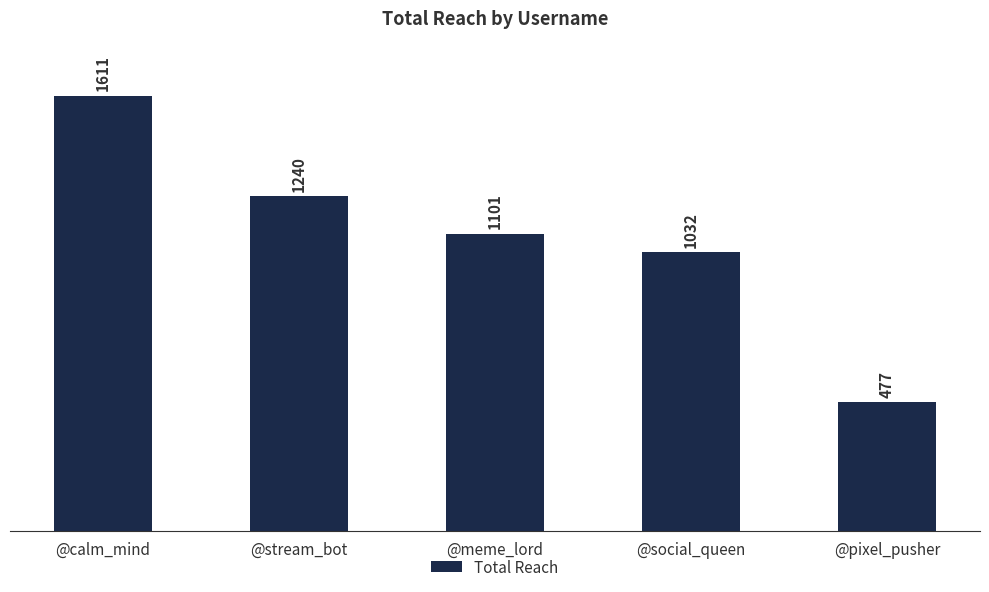

What is the label of the 5th bar from the right?

@calm_mind